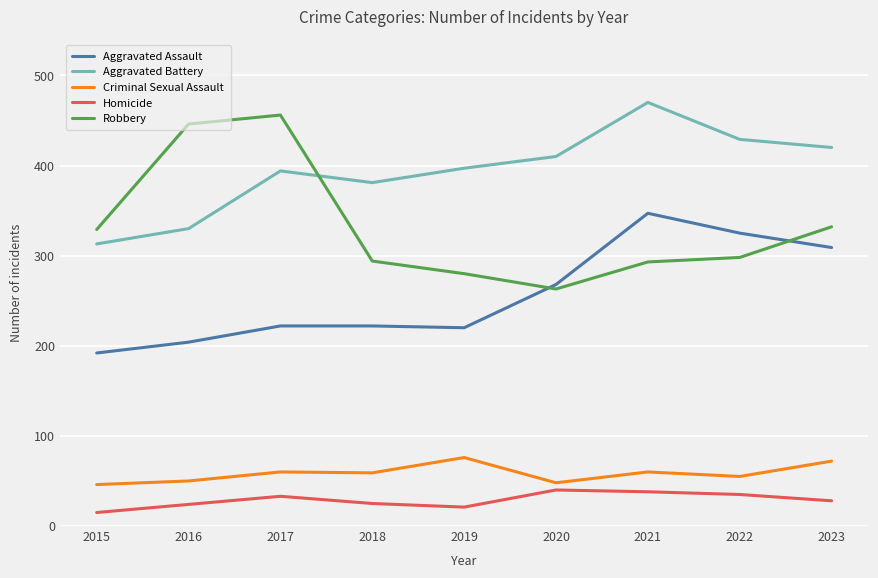

What are all the series names shown in the legend?

Aggravated Assault, Aggravated Battery, Criminal Sexual Assault, Homicide, Robbery